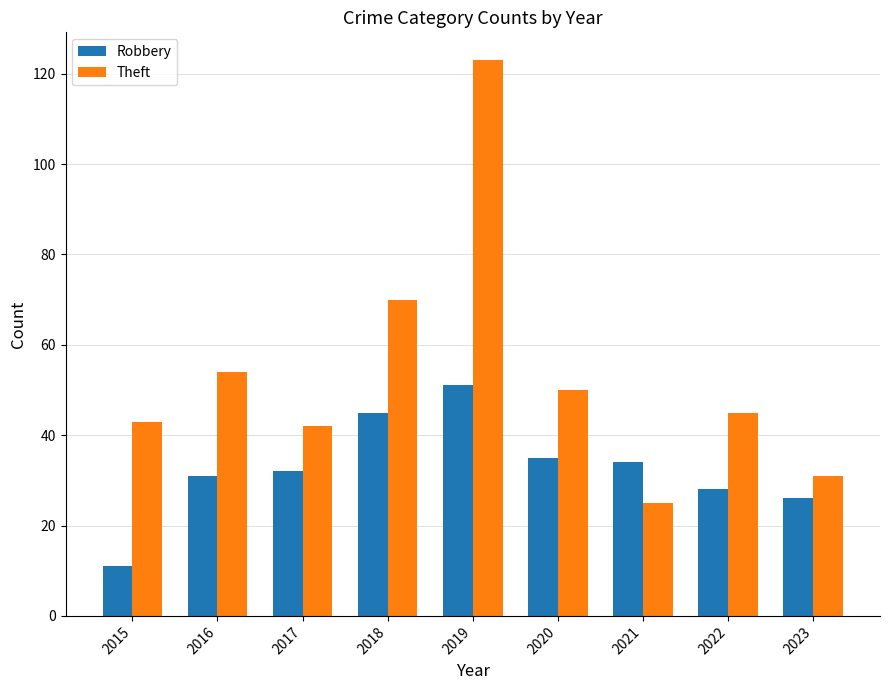

Which series has the largest total across all categories?

Theft